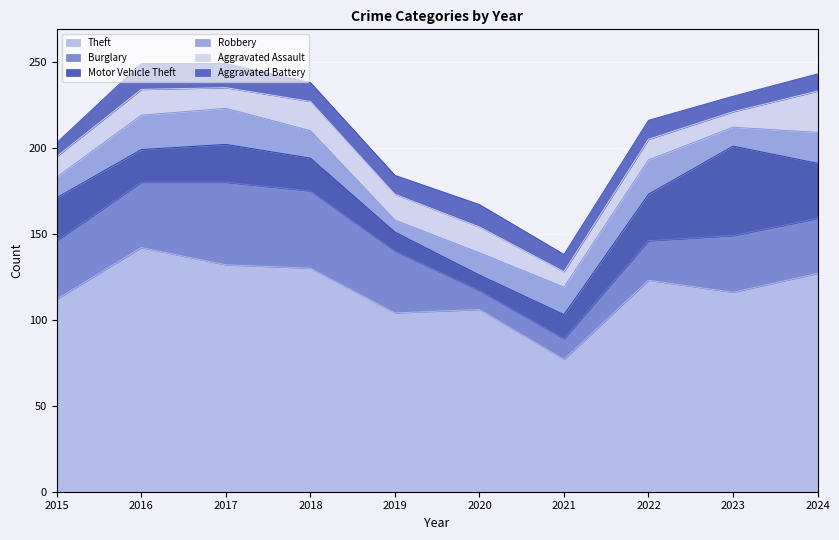

Reading right to left, extract all data points from this chart.

Theft: 127	116	123	77	106	104	130	132	142	112
Burglary: 32	33	23	12	11	36	45	48	38	34
Motor Vehicle Theft: 32	52	27	14	9	11	19	22	19	25
Robbery: 18	11	20	16	13	7	16	21	20	12
Aggravated Assault: 24	9	12	9	15	15	17	12	15	12
Aggravated Battery: 10	9	11	10	13	11	11	14	15	8